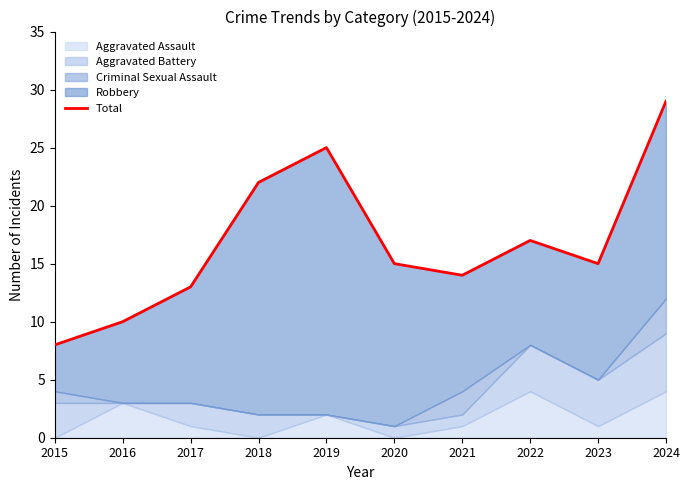

How many categories are shown in the chart?

10